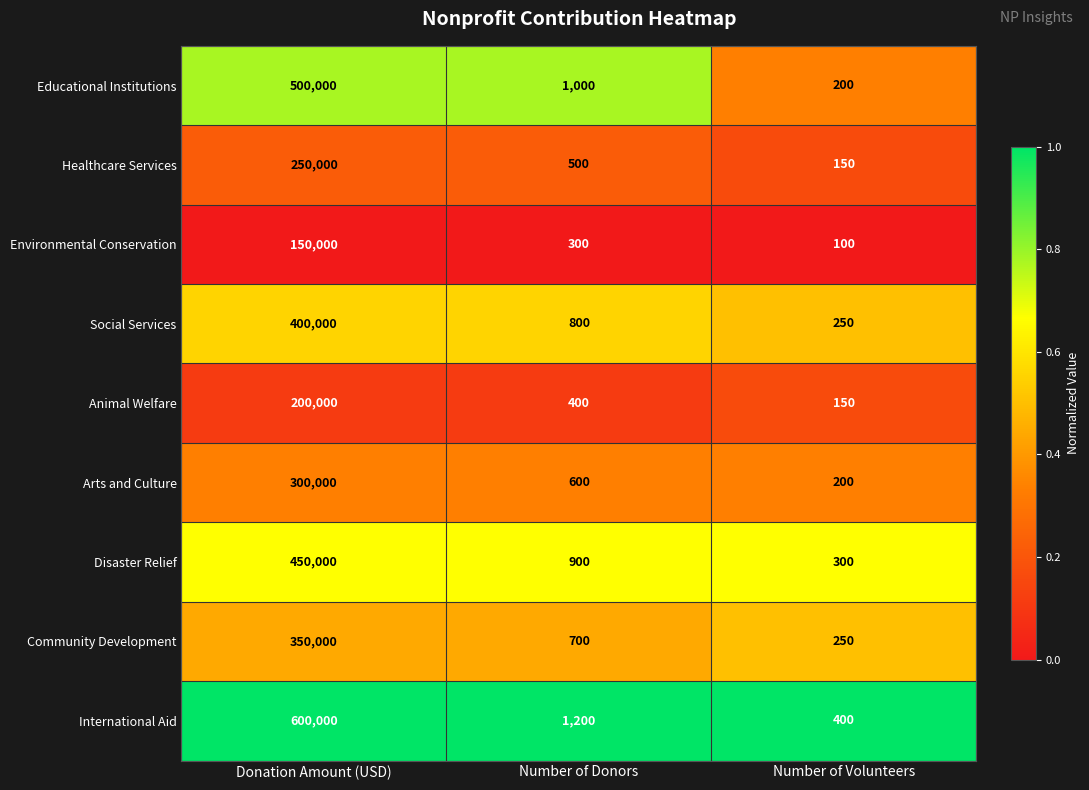

List the labels in order of Arts and Culture value, largest first.

Donation Amount (USD), Number of Donors, Number of Volunteers